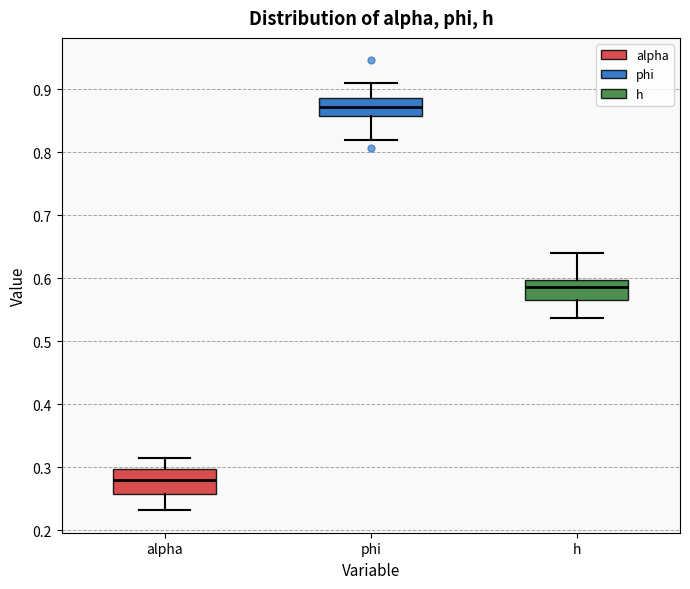

Where is the lower edge of the box for phi on the y-axis? The values are not printed on the chart, so give them approximately, as read against the axis.

0.86